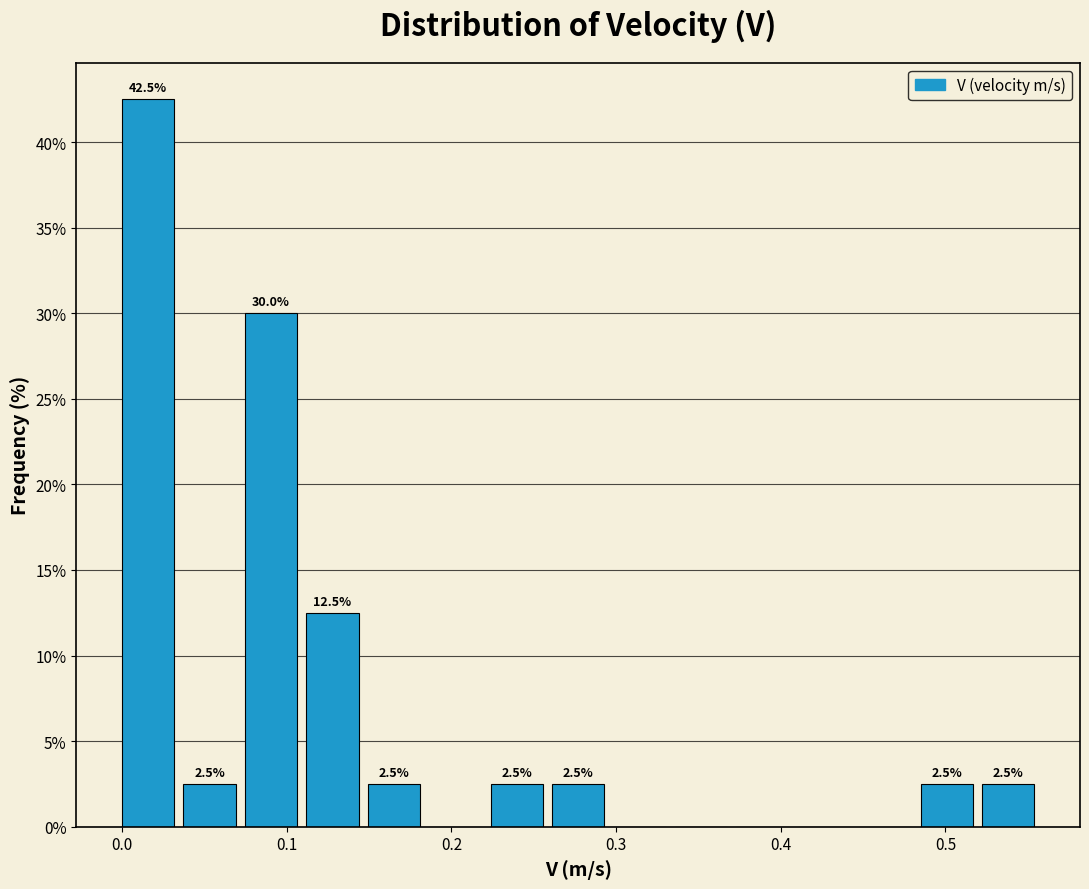

Read against the x-axis, roughly where is the centre of the tallest bar?

0.02